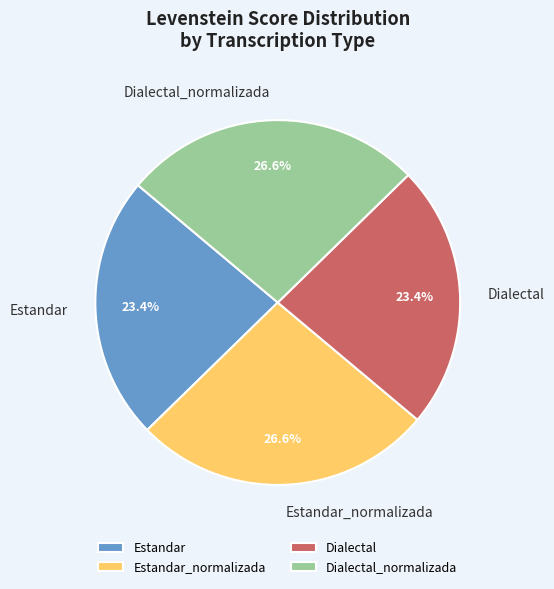

Is Estandar_normalizada the majority of the pie?

No